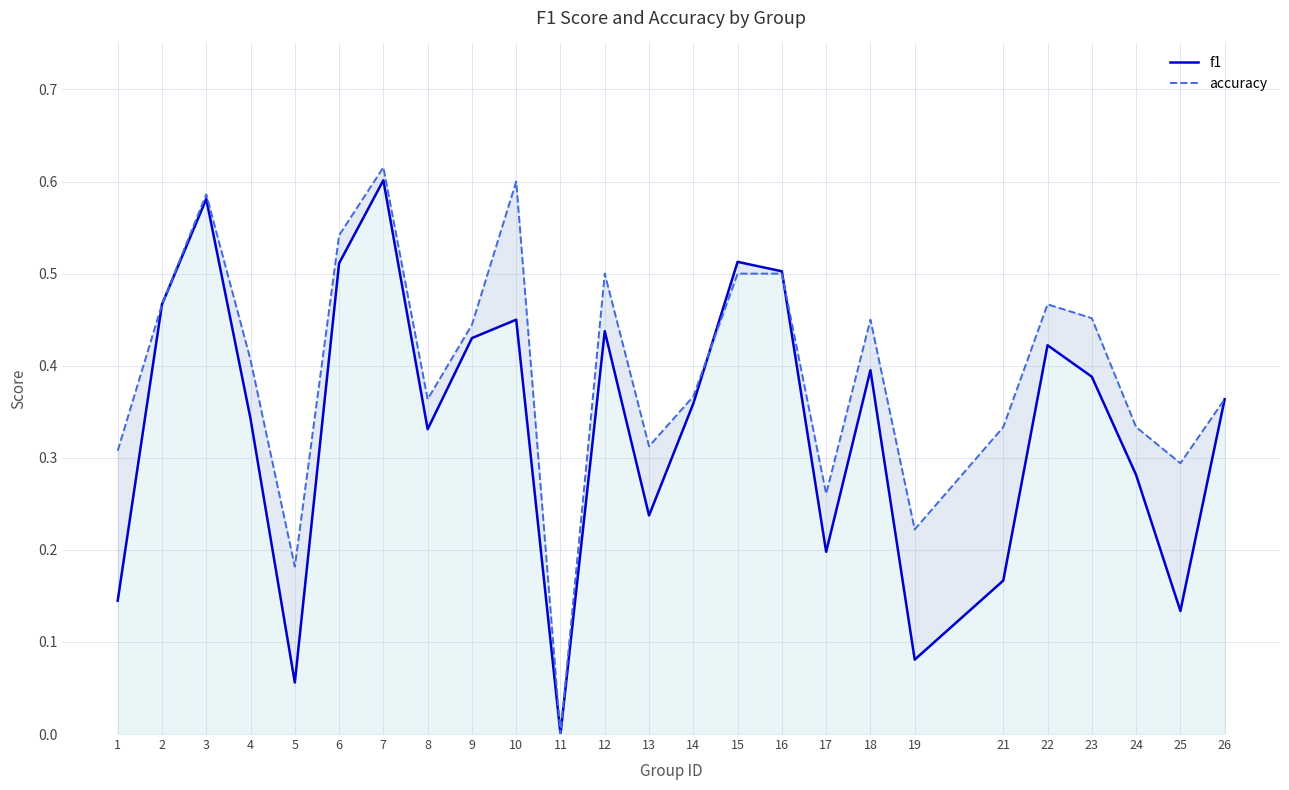

The f1 series shows 0.1 at 9. True or false?

False